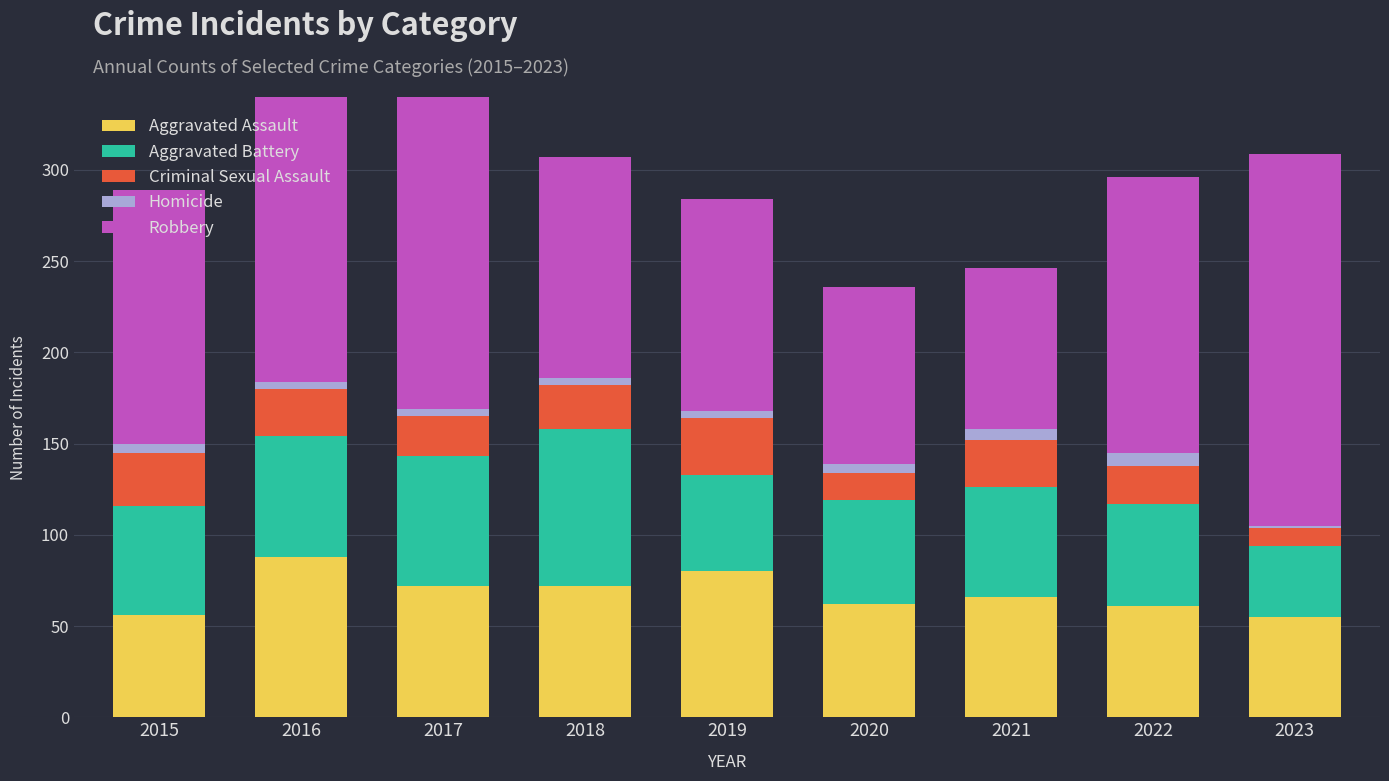

Where does the Homicide series first go above 4?

2015